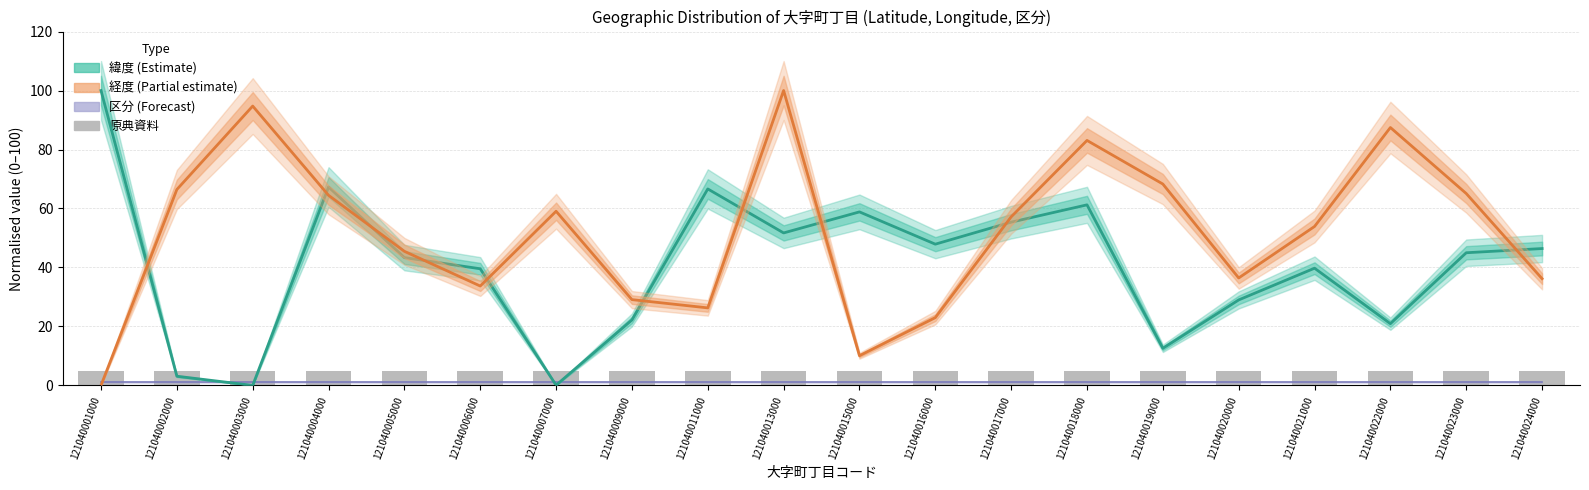

At which label does 緯度 reach its minimum?

121040003000